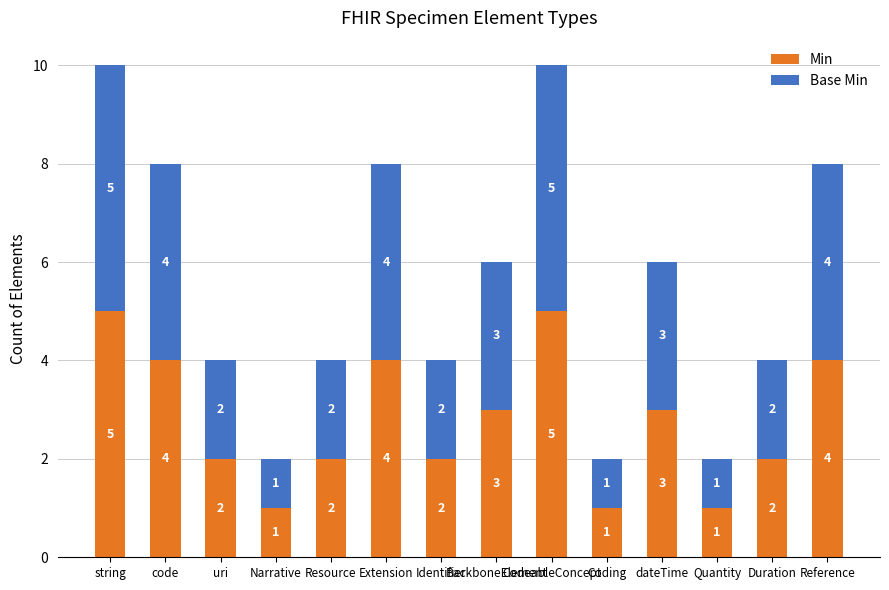

How many Min values are between 2 and 4?

9